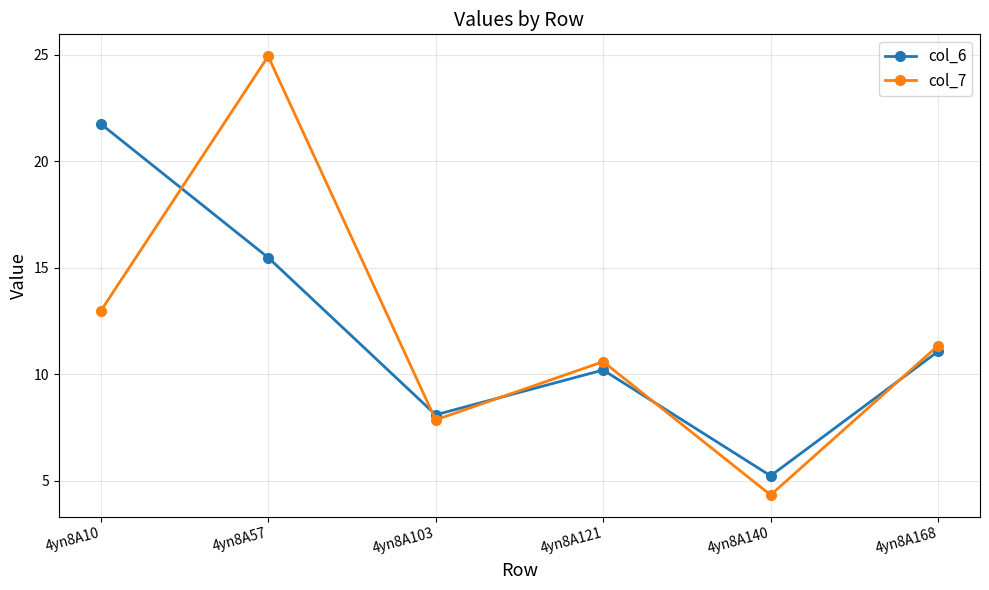

Is it true that col_6 equals 14.3 at 4yn8A121?

False